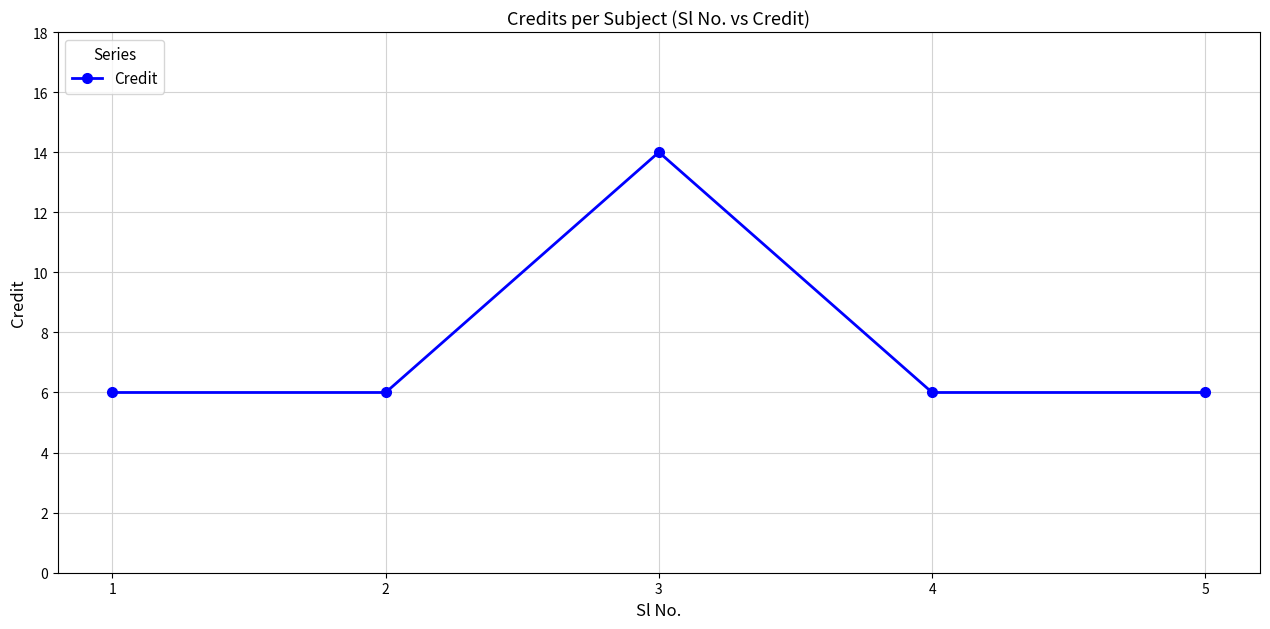

Does the chart have visible grid lines?

Yes